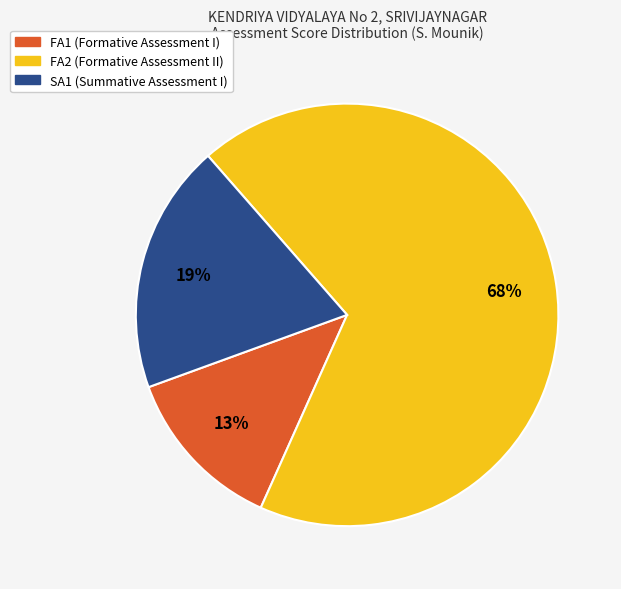

To the nearest percent, what is the difference between the largest and smallest slice percentages?

55%